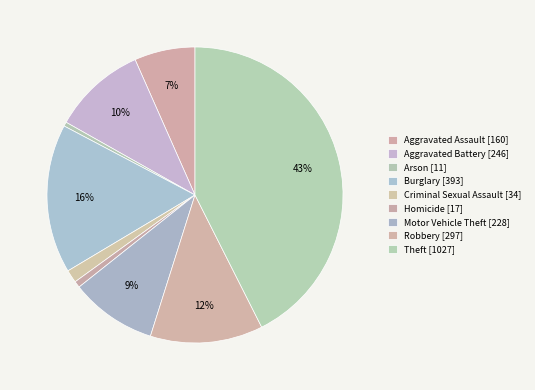

Which has a higher value, Burglary or Aggravated Assault?

Burglary